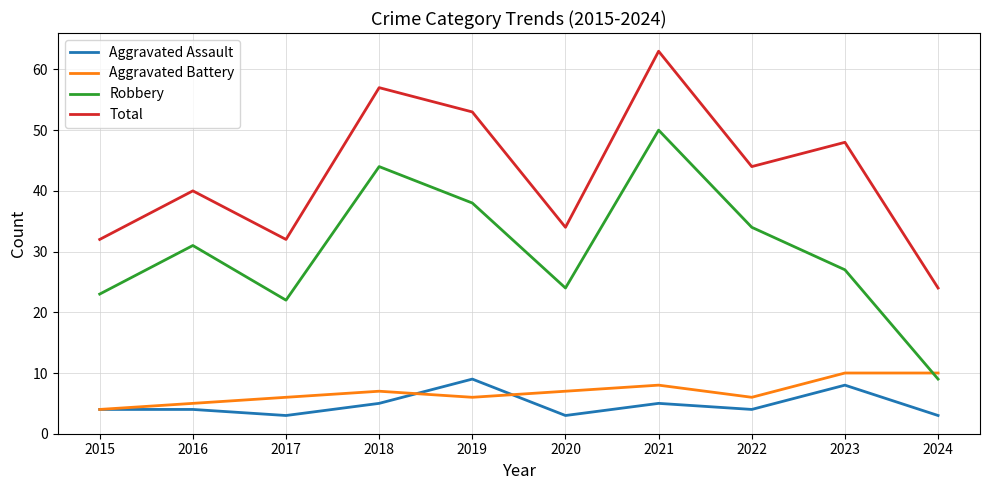

Reading right to left, what are all the values shown in this chart?

Aggravated Assault: 2024=3	2023=8	2022=4	2021=5	2020=3	2019=9	2018=5	2017=3	2016=4	2015=4
Aggravated Battery: 2024=10	2023=10	2022=6	2021=8	2020=7	2019=6	2018=7	2017=6	2016=5	2015=4
Robbery: 2024=9	2023=27	2022=34	2021=50	2020=24	2019=38	2018=44	2017=22	2016=31	2015=23
Total: 2024=24	2023=48	2022=44	2021=63	2020=34	2019=53	2018=57	2017=32	2016=40	2015=32